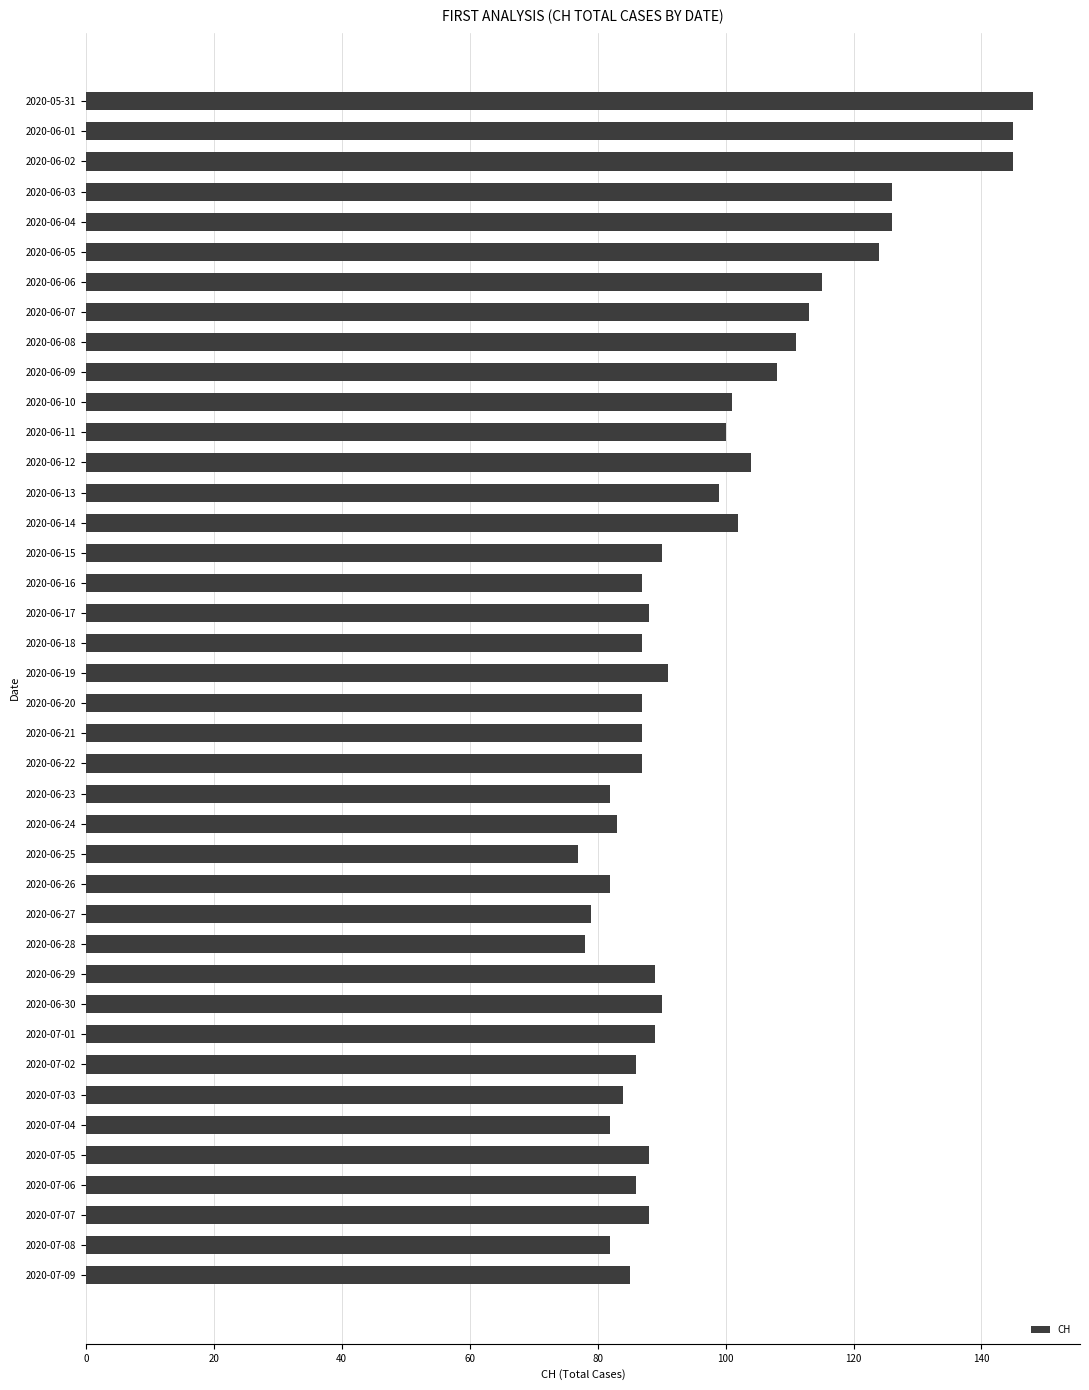

The value at 2020-06-05 is 73. True or false?

False